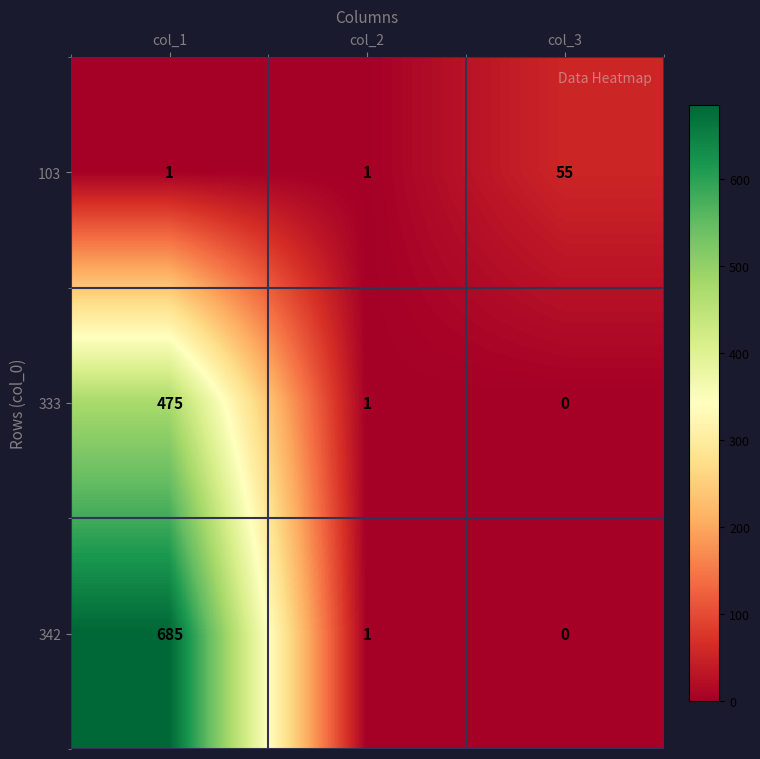

At which category is the sum across all series the highest?

col_1